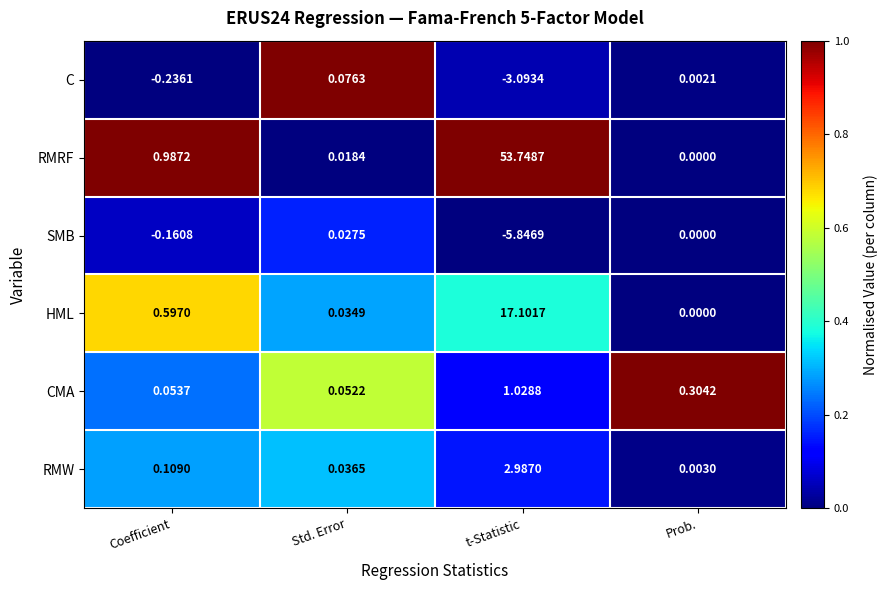

At which category is the sum across all series the highest?

t-Statistic